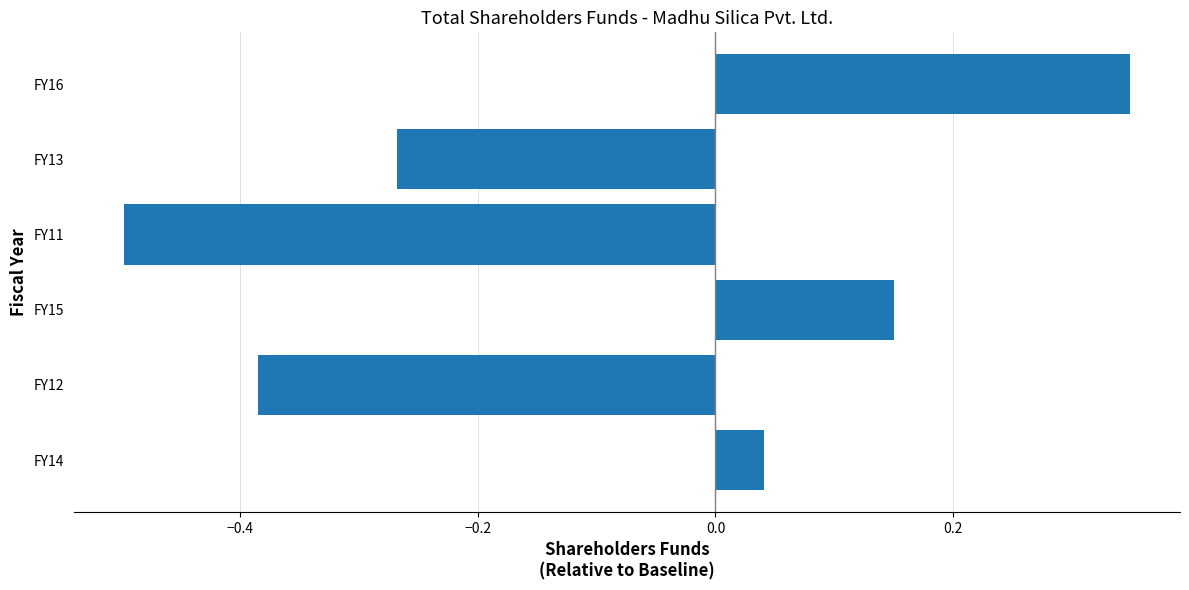

Is it true that the value at FY11 is -0.5?

True